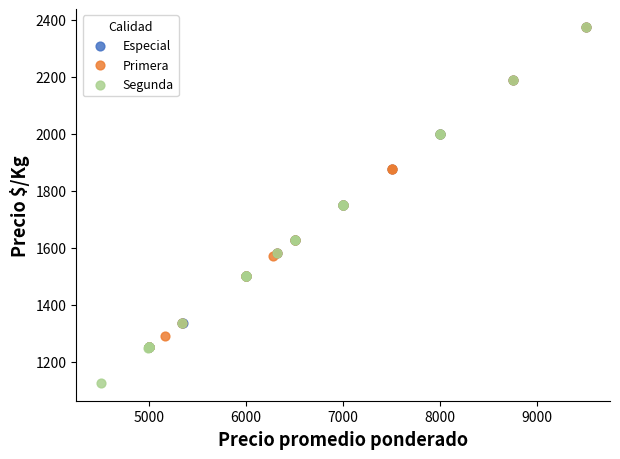

Which series reaches the minimum Y coordinate?

Segunda